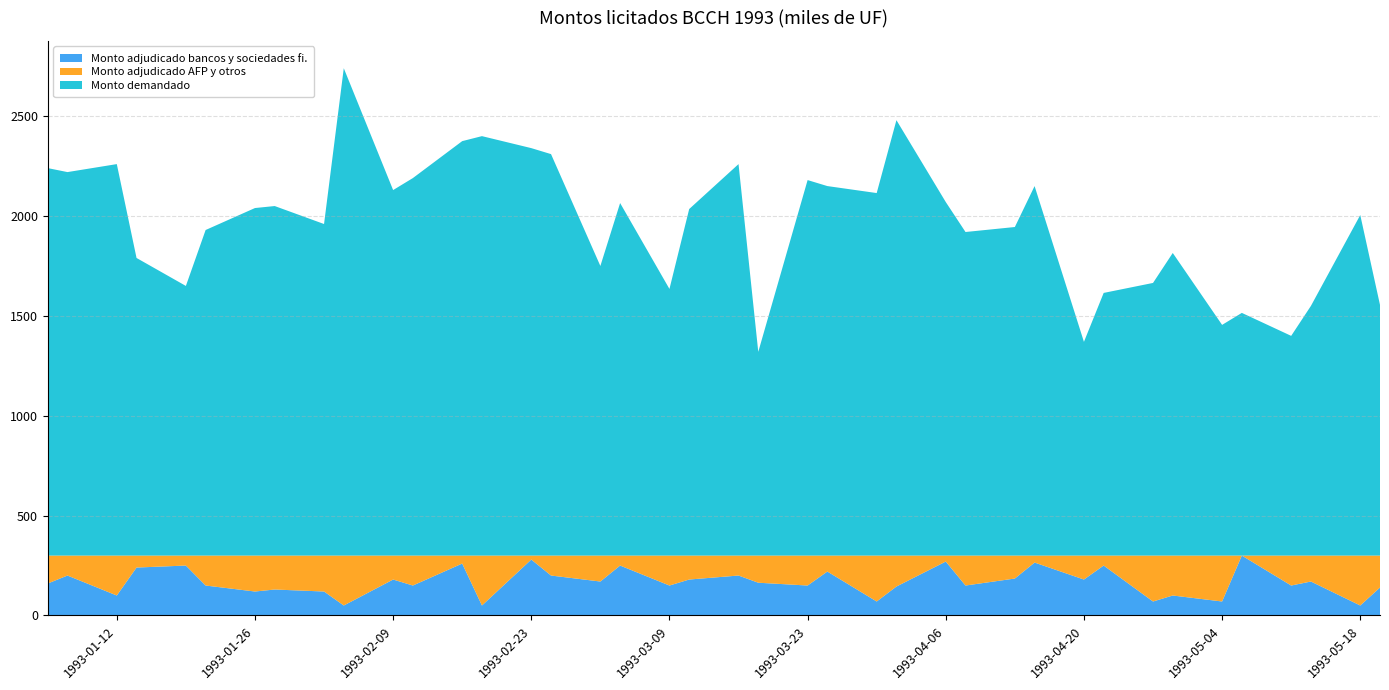

Reading right to left, list all the values displayed in this chart.

Monto adjudicado bancos y sociedades fi.: 140	50	170	150	300	70	100	70	250	180	265	185	150	270	145	70	220	150	164	200	180	150	250	170	200	280	50	260	150	180	50	120	130	120	150	250	240	100	200	160
Monto adjudicado AFP y otros: 160	250	130	150	0	230	200	230	50	120	35	115	150	30	155	230	80	150	136	100	120	150	50	130	100	20	250	40	150	120	250	180	170	180	150	50	60	200	100	140
Monto demandado: 1255	1705	1250	1100	1215	1155	1515	1365	1315	1070	1850	1645	1620	1770	2180	1815	1850	1880	1020	1960	1735	1335	1765	1450	2010	2040	2100	2075	1890	1830	2440	1660	1750	1740	1630	1350	1490	1960	1920	1940